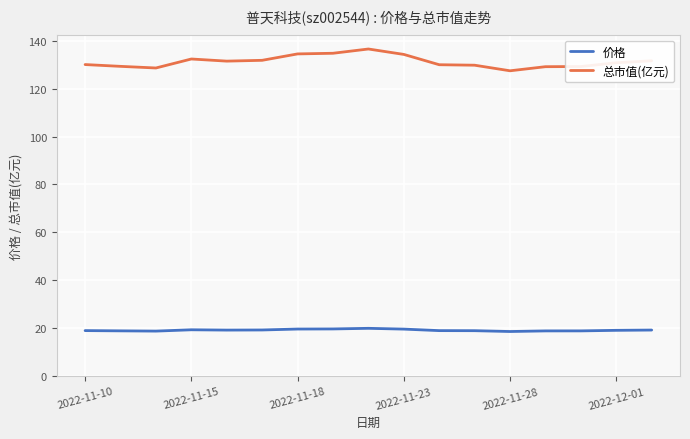

What is the difference between the maximum and minimum values in the 总市值(亿元) series?

9.1